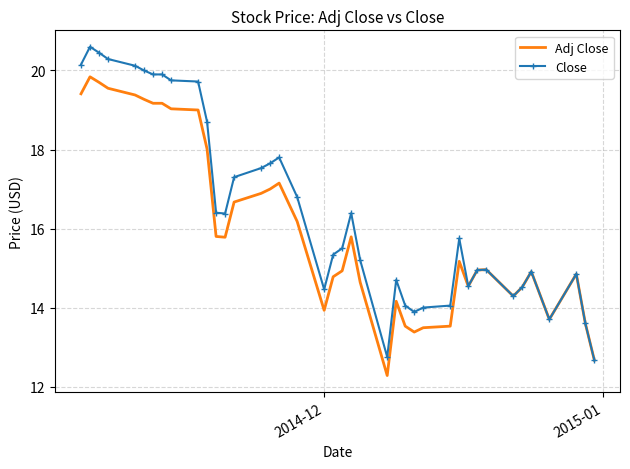

Rank the series by their average value, from highest to lowest.

Close, Adj Close